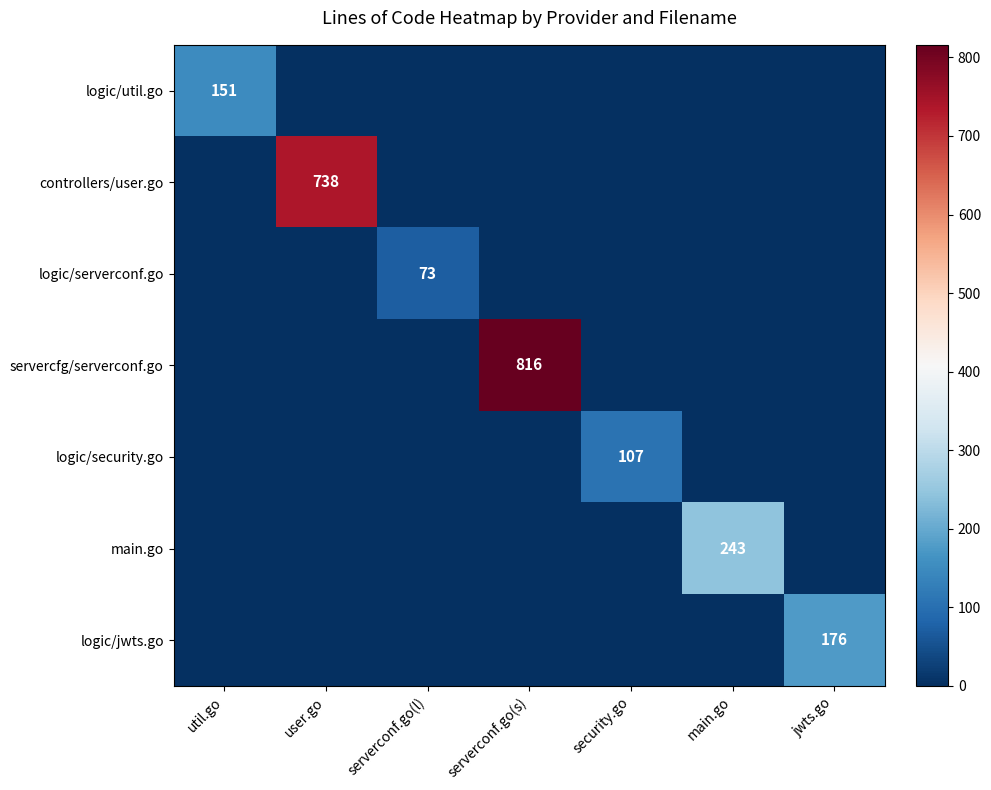

How many values in the logic/security.go series exceed 0?

1